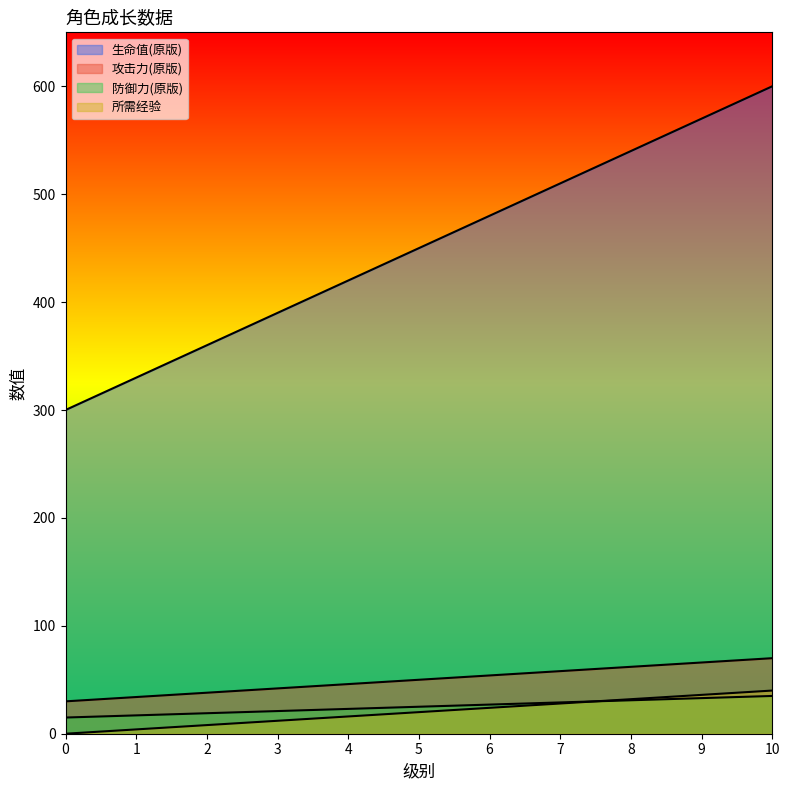

True or false: 防御力(原版) and 生命值(原版) cross at least once.

False